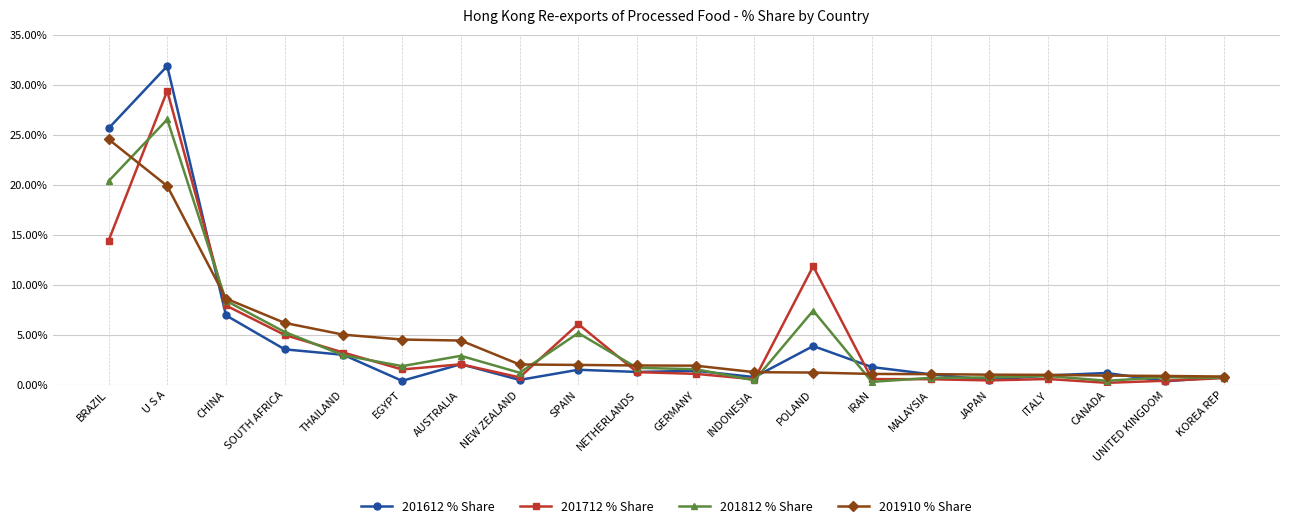

What is the label of the 19th point from the left?

UNITED KINGDOM